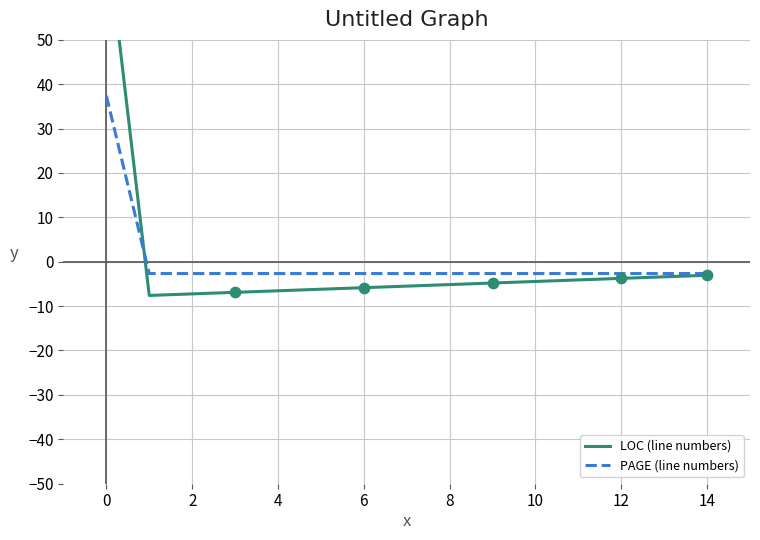

The value of PAGE (line numbers) at 8 is -2.7. True or false?

True